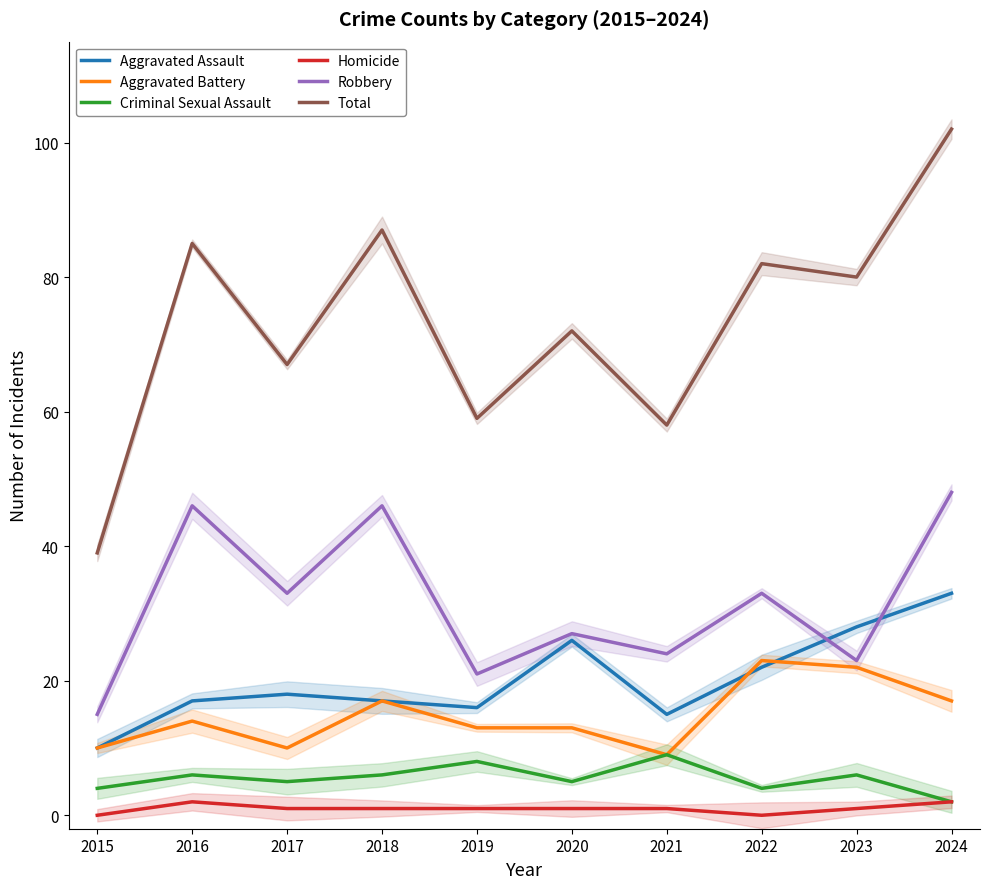

Reading left to right, transcribe all the data shown in this chart.

Aggravated Assault: 10	17	18	17	16	26	15	22	28	33
Aggravated Battery: 10	14	10	17	13	13	9	23	22	17
Criminal Sexual Assault: 4	6	5	6	8	5	9	4	6	2
Homicide: 0	2	1	1	1	1	1	0	1	2
Robbery: 15	46	33	46	21	27	24	33	23	48
Total: 39	85	67	87	59	72	58	82	80	102